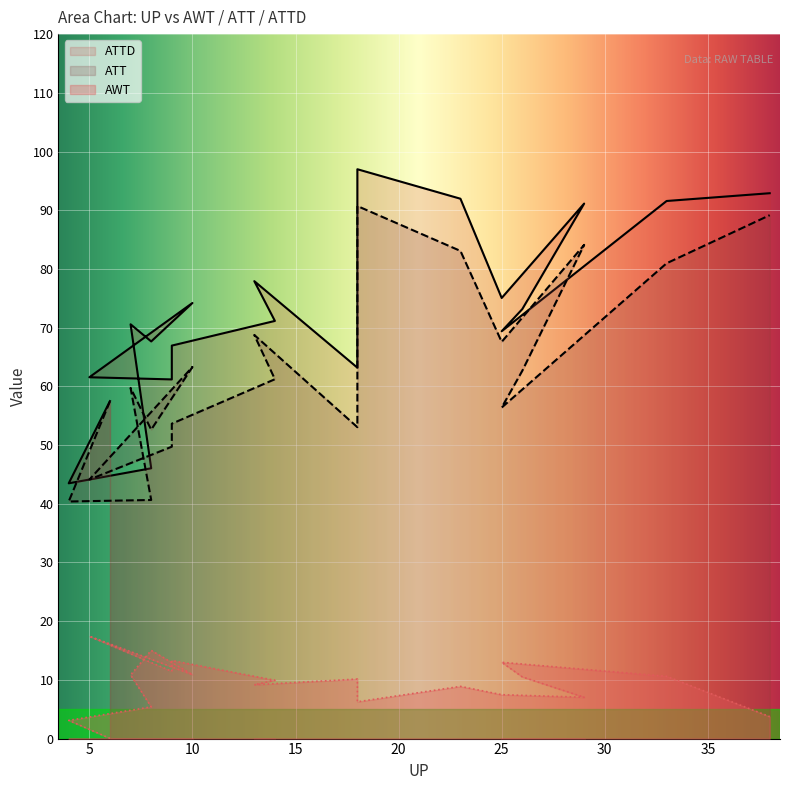

Reading left to right, list all the values displayed in this chart.

AWT: 6=0.0	4=3.1	8=5.4	7=10.8	8=15.0	10=10.9	5=17.4	9=11.5	9=13.3	14=9.9	13=9.2	18=10.1	18=6.3	23=8.9	25=7.5	29=7.0	26=10.5	25=13.0	33=10.6	38=3.7
ATT: 6=57.5	4=40.4	8=40.6	7=59.7	8=52.6	10=63.3	5=44.1	9=49.7	9=53.6	14=61.2	13=68.8	18=53.0	18=90.7	23=83.1	25=67.6	29=84.1	26=62.7	25=56.4	33=81.0	38=89.2
ATTD: 6=57.5	4=43.5	8=46.0	7=70.6	8=67.7	10=74.2	5=61.5	9=61.2	9=66.9	14=71.1	13=77.9	18=63.2	18=97.0	23=92.0	25=75.0	29=91.1	26=73.2	25=69.4	33=91.6	38=92.9